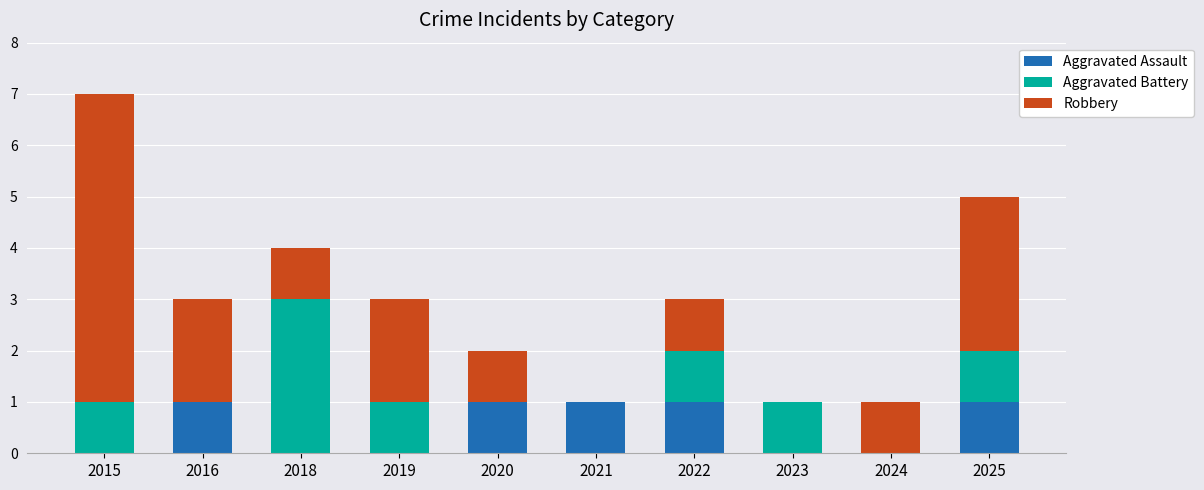

What is the total value across all series at 2025?

5